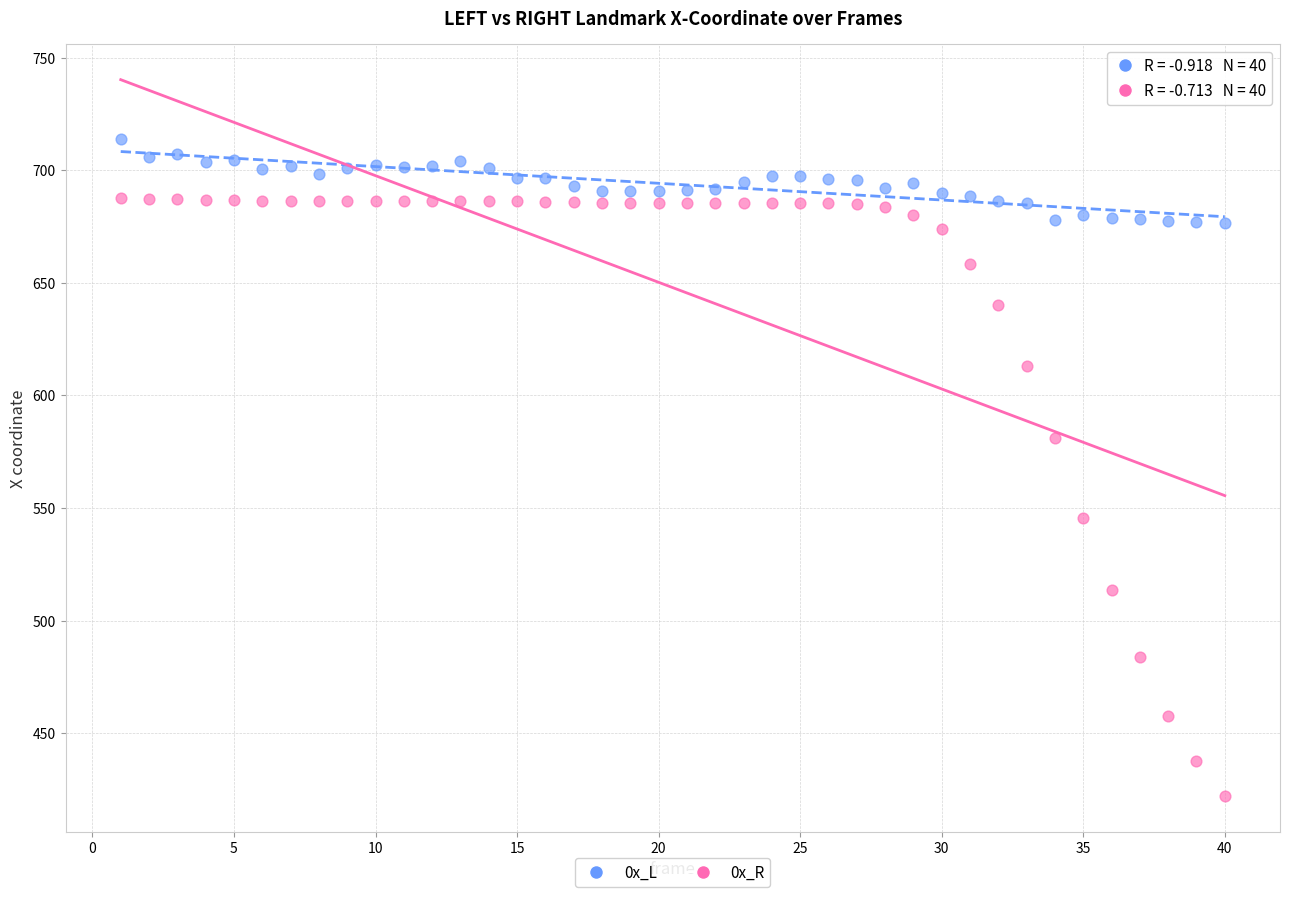

Which series reaches the maximum Y coordinate?

0x_L